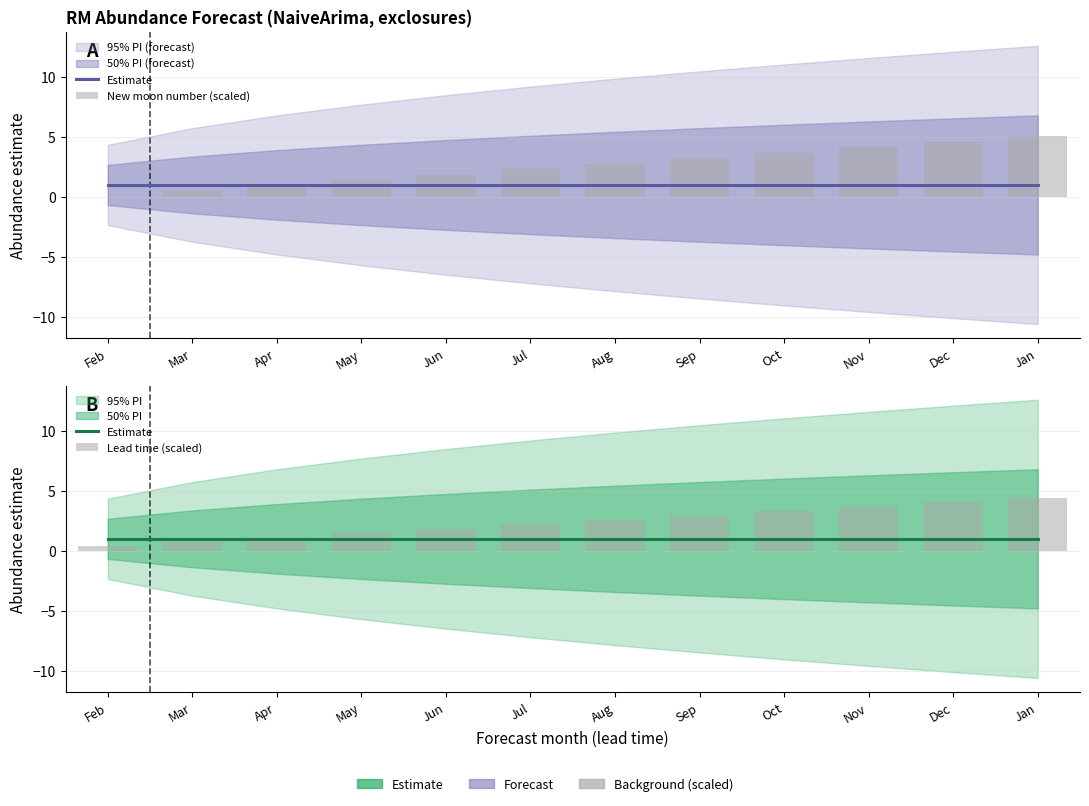

At how many categories does at least one series exceed 1?

10